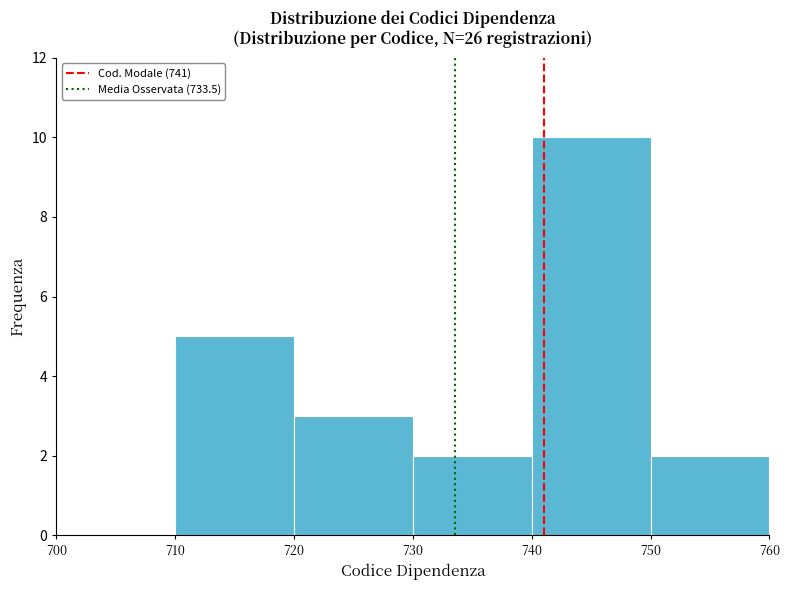

Reading left to right, transcribe this chart: for each bar, give the range it covers on the x-axis and its height. The values are not printed on the chart, so give them approximately, as read against the axis.

700 to 710: 0
710 to 720: 5
720 to 730: 3
730 to 740: 2
740 to 750: 10
750 to 760: 2